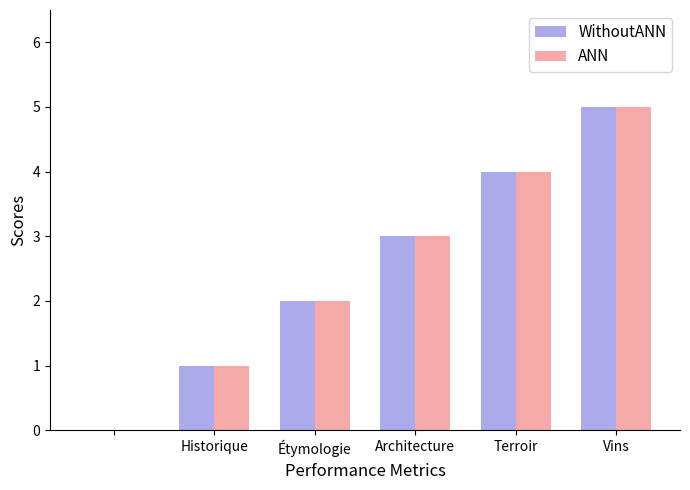

What is the sum of all ANN values?

15